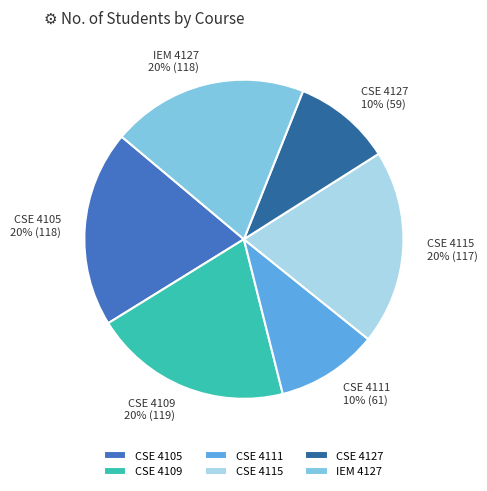

Which has a higher value, CSE 4127 or IEM 4127?

IEM 4127